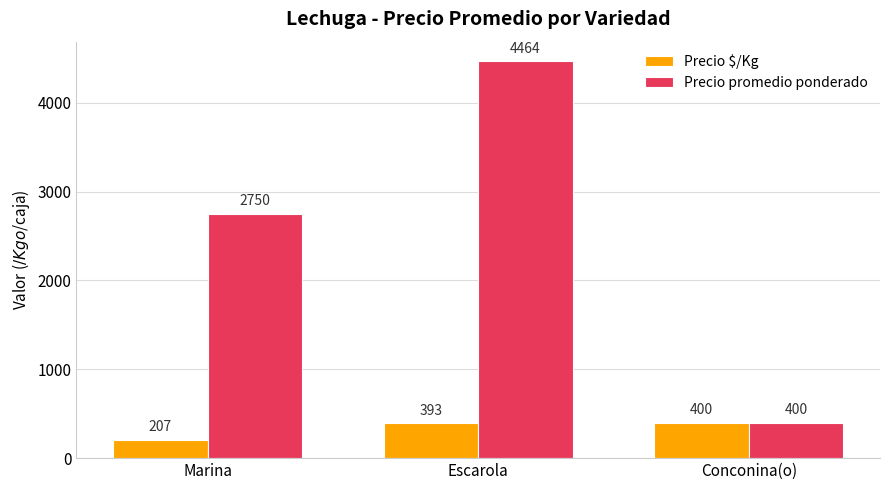

Rank the series by their maximum value, from highest to lowest.

Precio promedio ponderado, Precio $/Kg